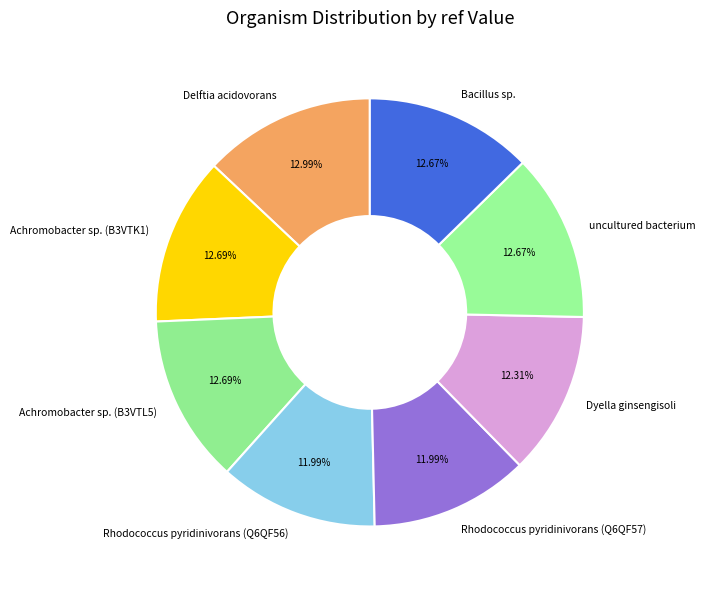

What is the ratio of the value at Achromobacter sp. (B3VTL5) to the value at Bacillus sp.?

1.0